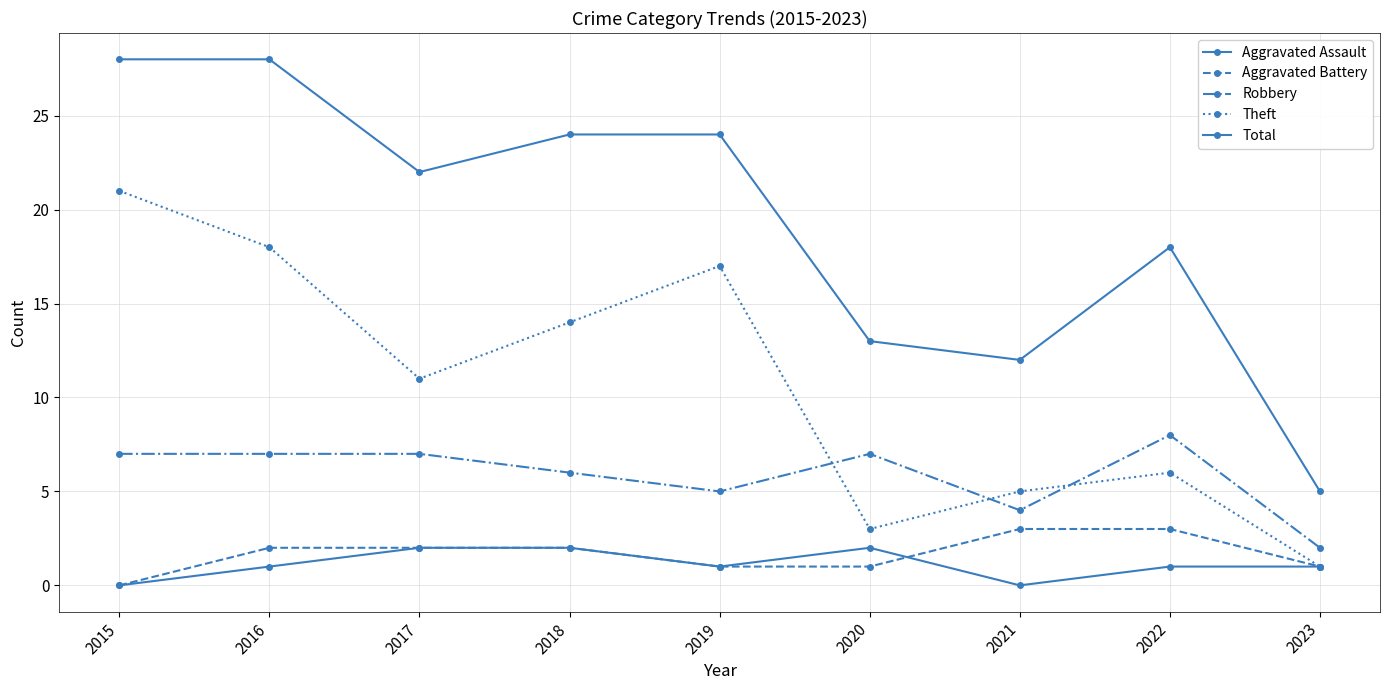

Does the chart have visible grid lines?

Yes